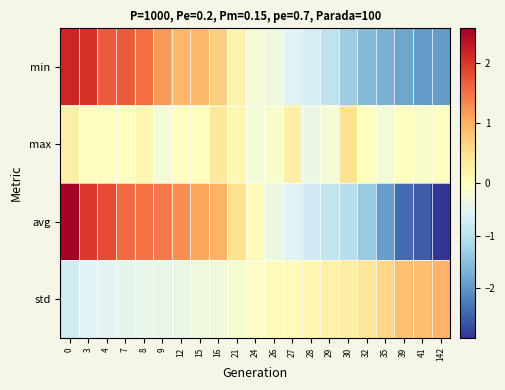

Rank the series by their maximum value, from lowest to highest.

max, std, min, avg